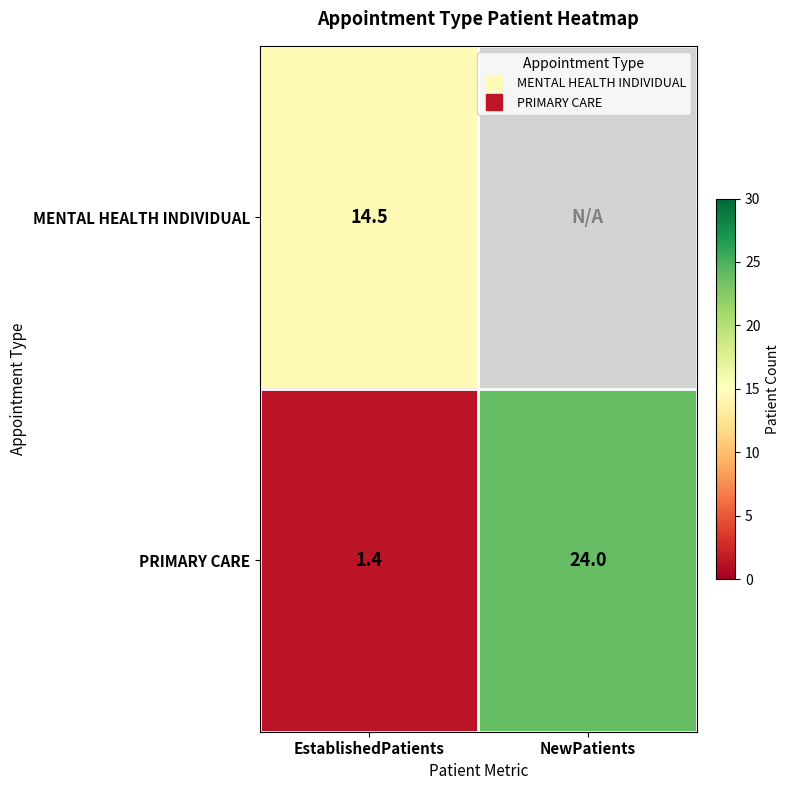

List the labels in order of PRIMARY CARE value, largest first.

NewPatients, EstablishedPatients